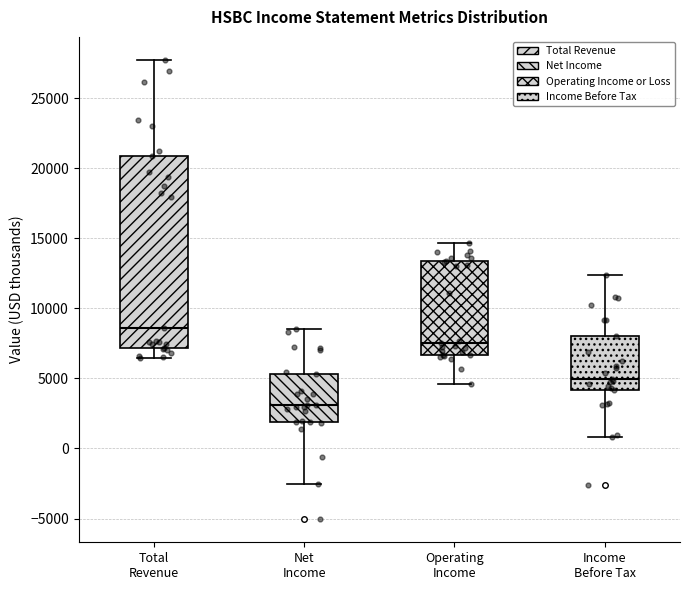

Where does the upper whisker of the box for Income Before Tax end on the y-axis? The values are not printed on the chart, so give them approximately, as read against the axis.

12500